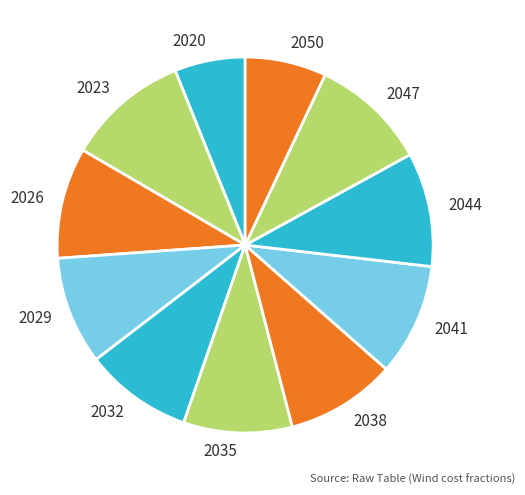

How many slices are in this pie chart?

11